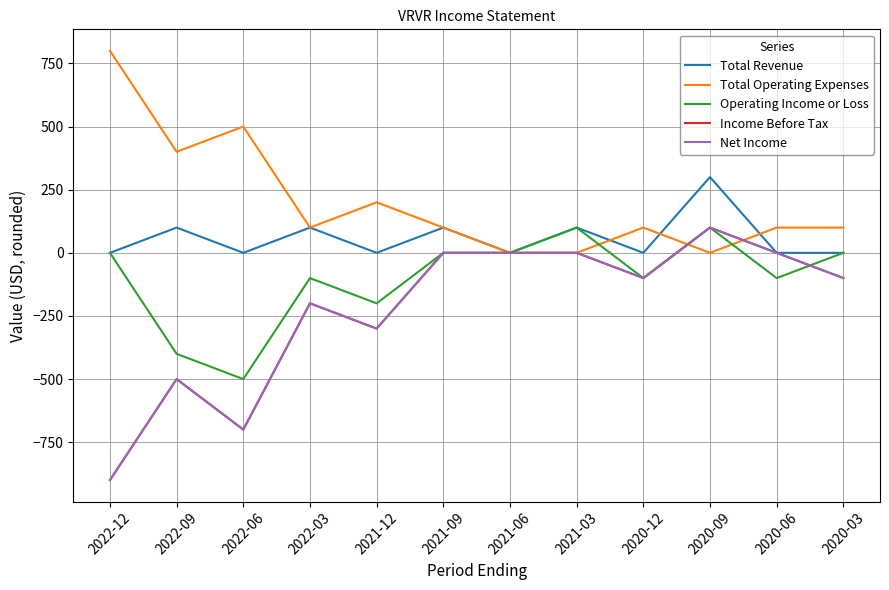

Is this an area chart (filled region under the line)?

No